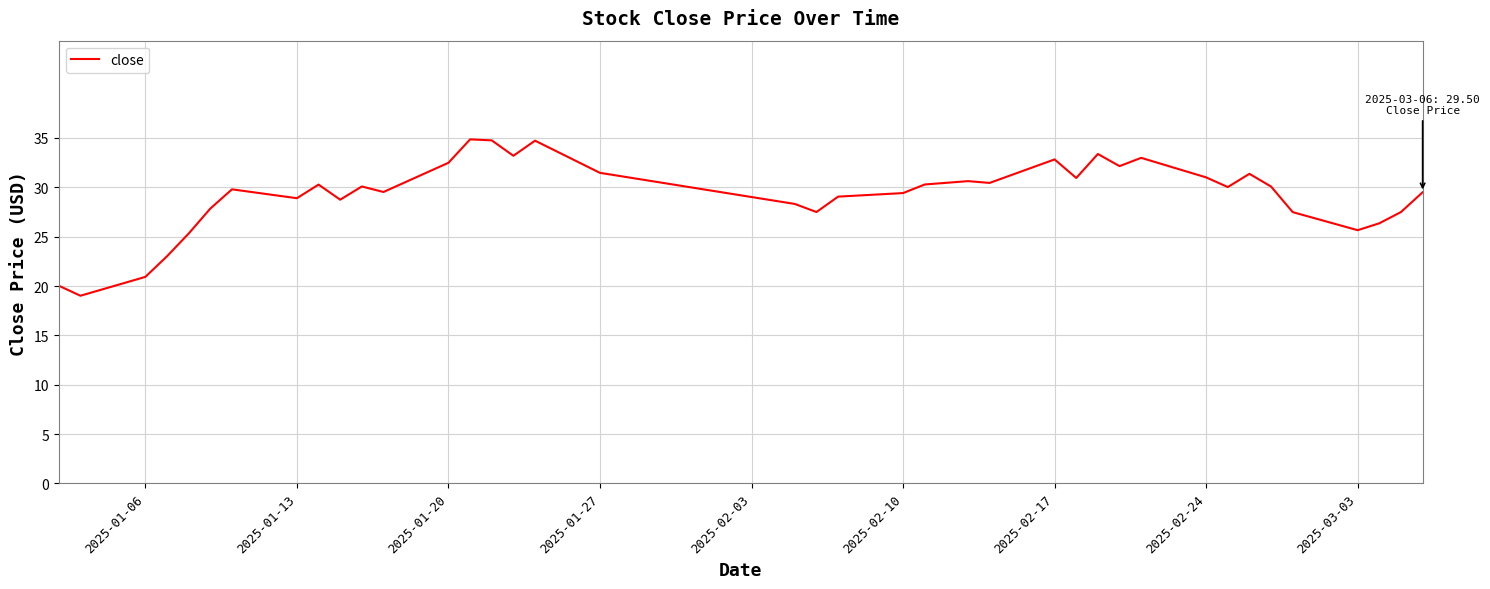

What is the difference between the maximum and minimum values?

15.8